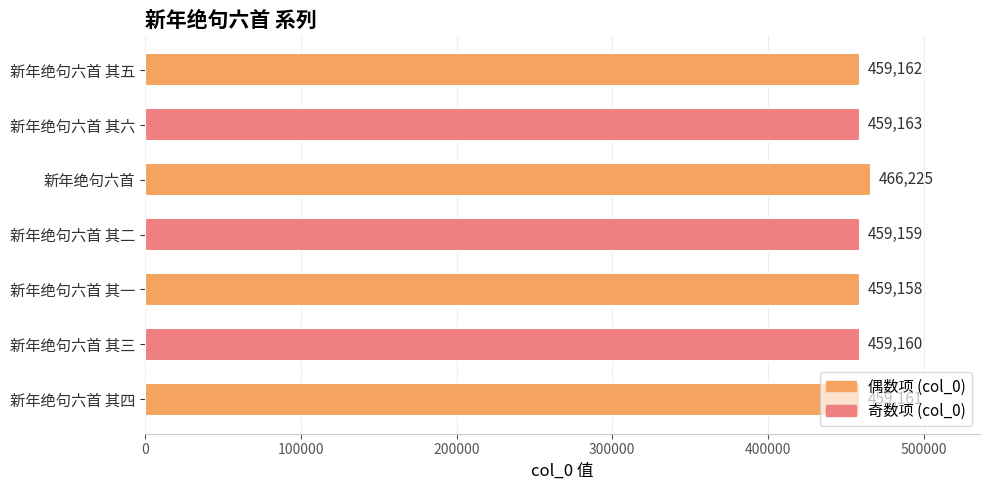

Which has a higher value, 新年绝句六首 其三 or 新年绝句六首 其一?

新年绝句六首 其三